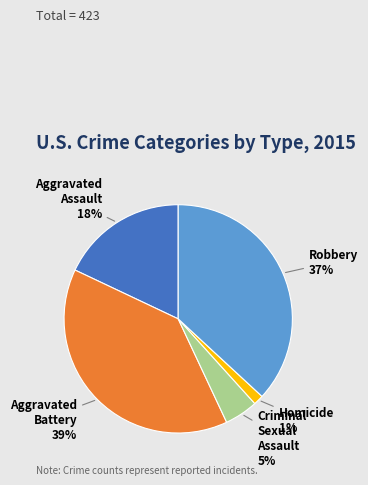

Rank the categories by value from highest to lowest.

Aggravated Battery, Robbery, Aggravated Assault, Criminal Sexual Assault, Homicide